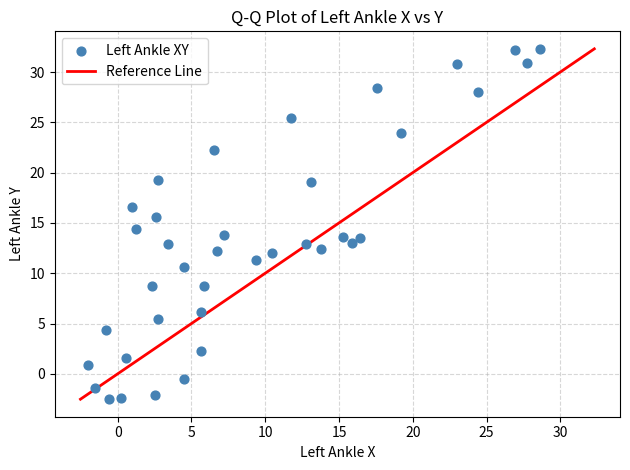

What is the range of Y values (max minus min)?

34.8